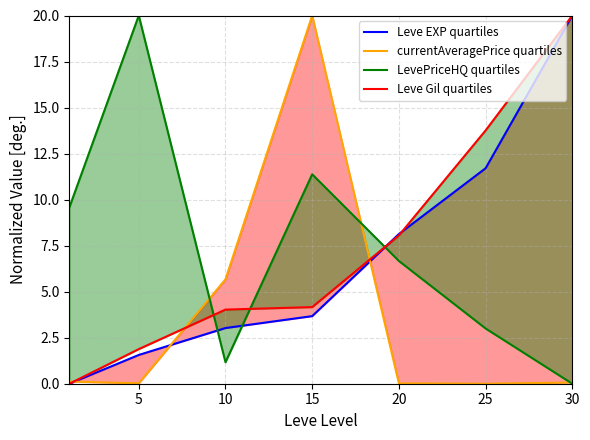

Is the value of Leve EXP quartiles at 20 greater than the value of LevePriceHQ quartiles at 5?

No